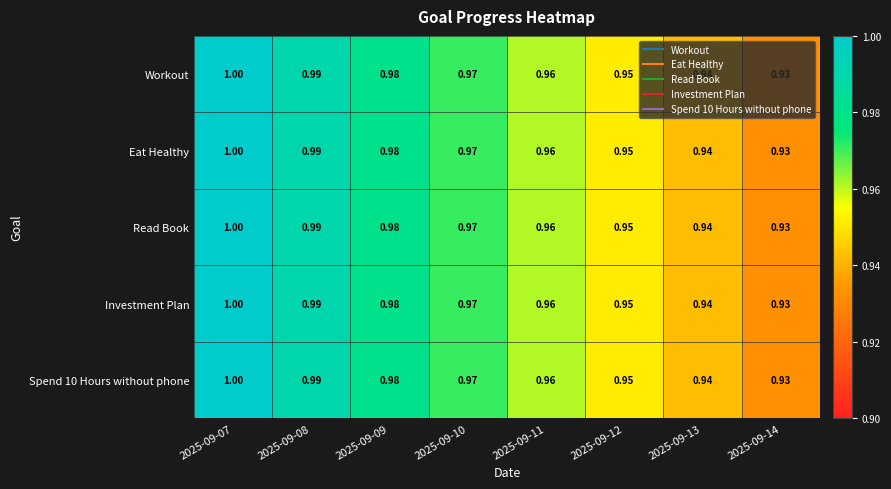

Is the value of Eat Healthy at 2025-09-11 greater than the value of Read Book at 2025-09-13?

Yes